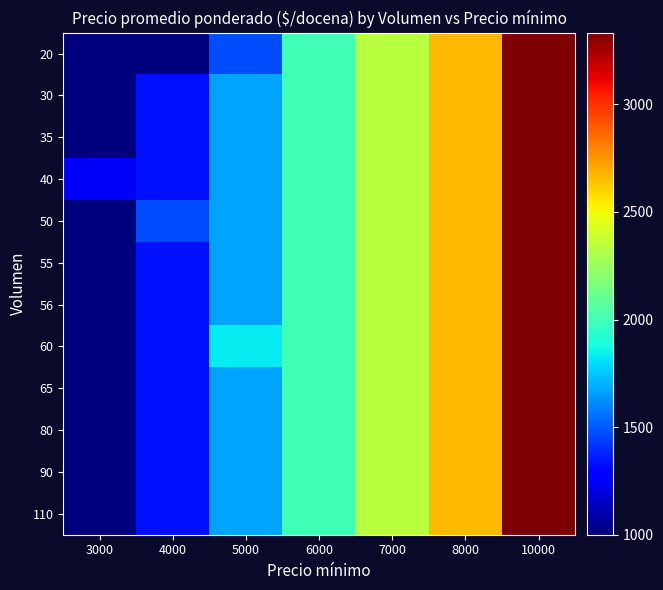

Which category has the lowest value in the 55 series?

3000